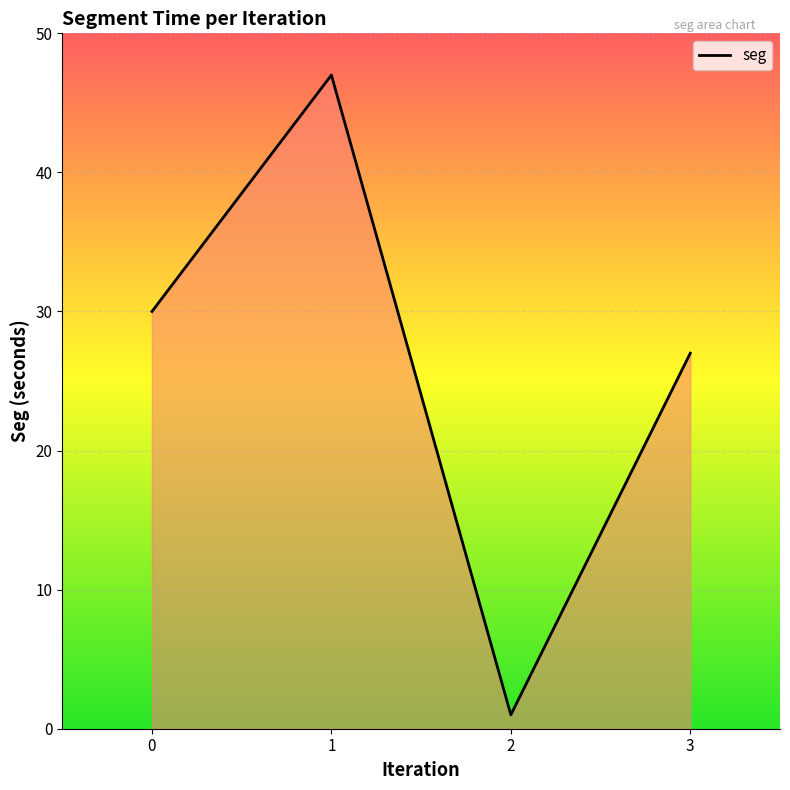

Rank the categories by value from highest to lowest.

1, 0, 3, 2